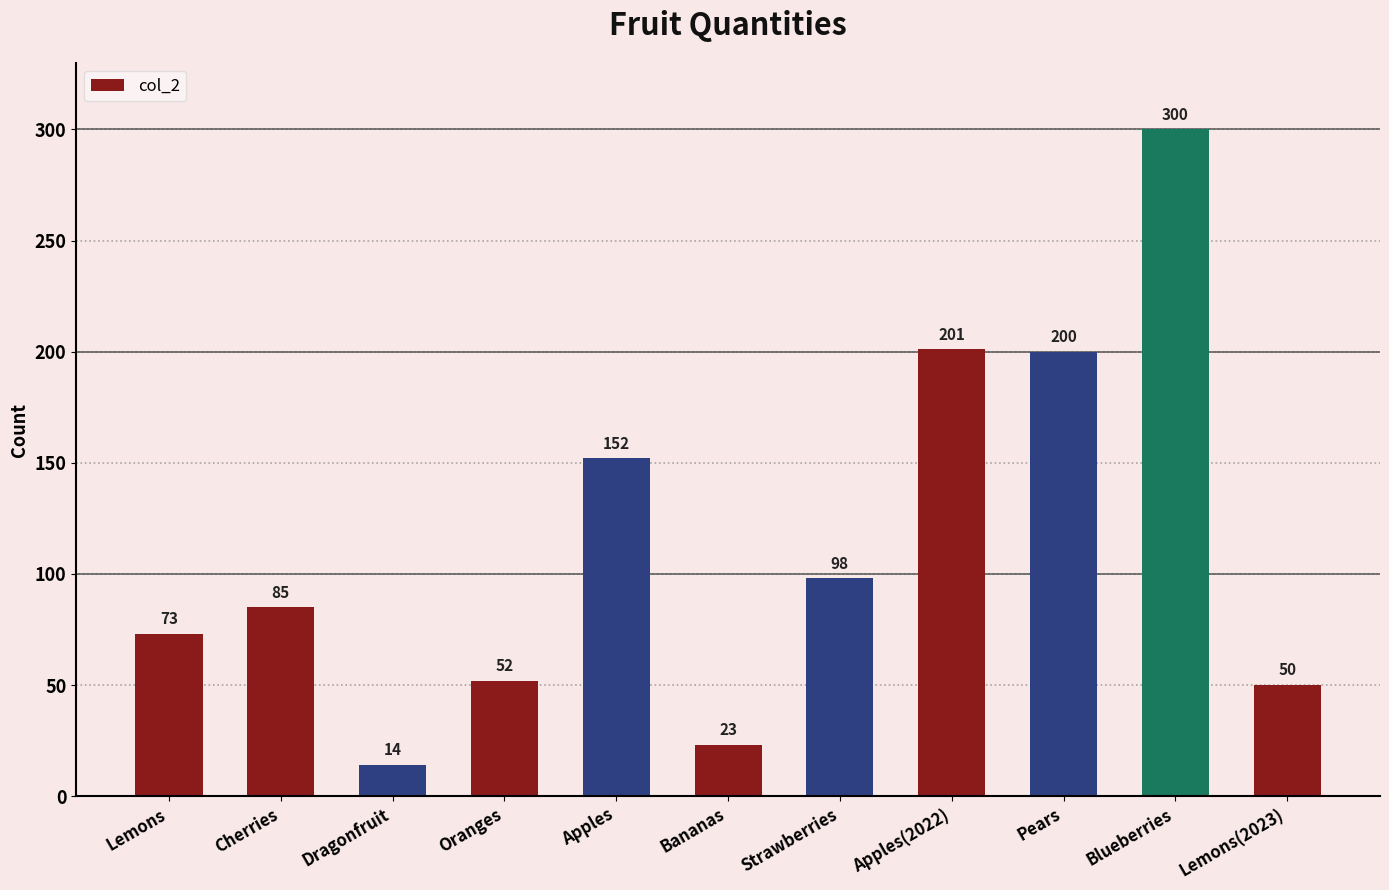

Rank the categories by value from highest to lowest.

Blueberries, Apples(2022), Pears, Apples, Strawberries, Cherries, Lemons, Oranges, Lemons(2023), Bananas, Dragonfruit